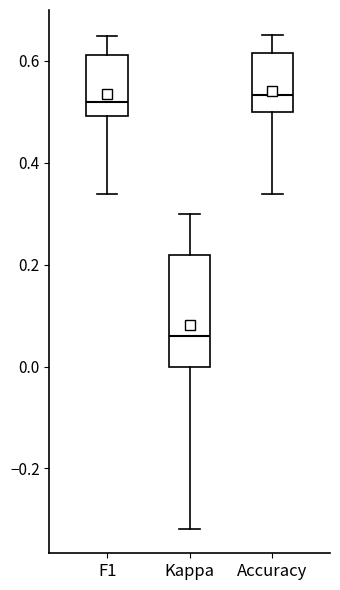

Reading left to right, read every box against the y-axis: the position of its median line, the range the box covers, and the ends of its whiskers. The values are not printed on the chart, so give them approximately, as read against the axis.

F1: median 0.52, box 0.50 to 0.62, whiskers 0.34 to 0.64
Kappa: median 0.06, box 0.00 to 0.22, whiskers -0.32 to 0.30
Accuracy: median 0.54, box 0.50 to 0.62, whiskers 0.34 to 0.66